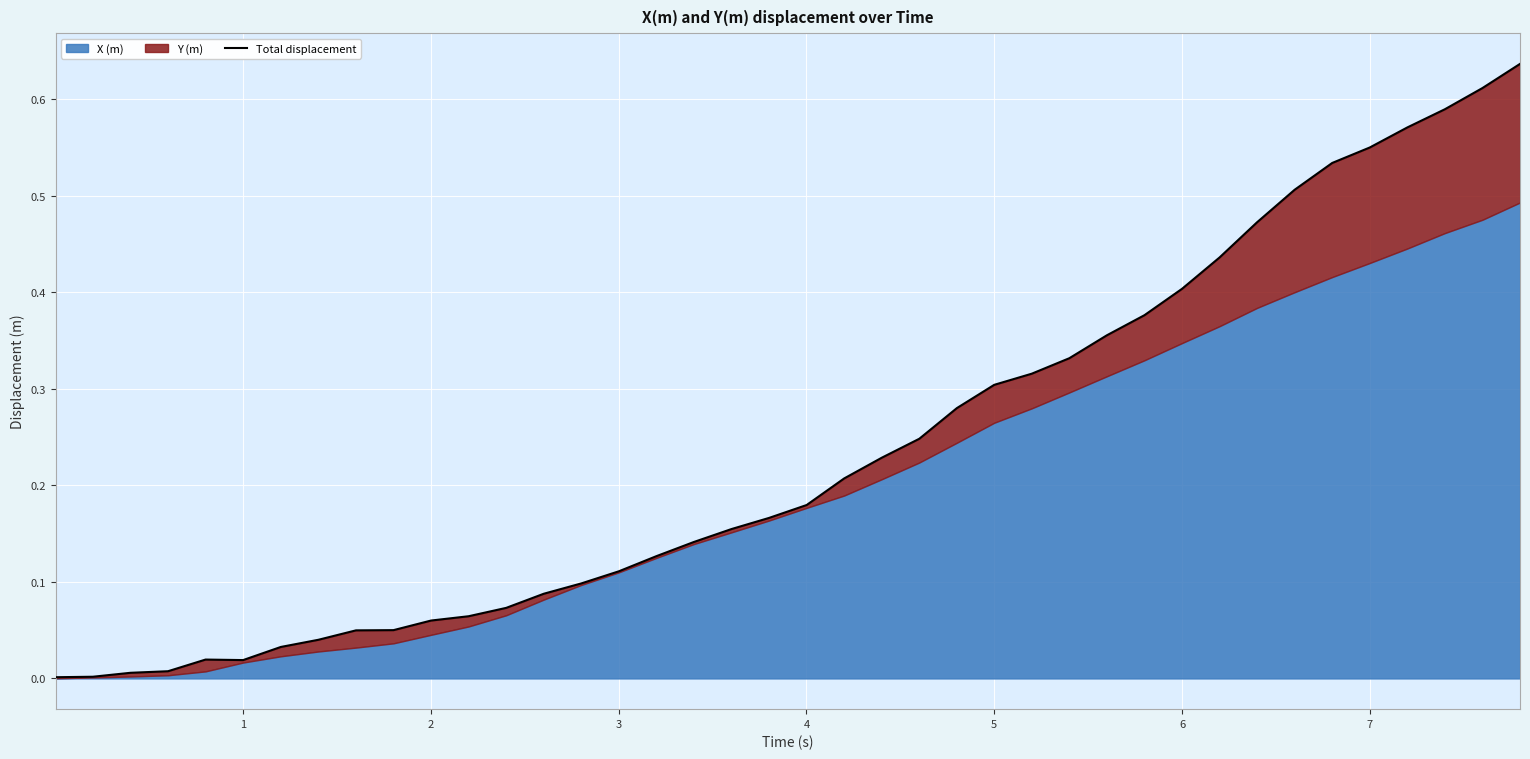

How many interior local peaks (higher than both neighbors) does the data have?

1